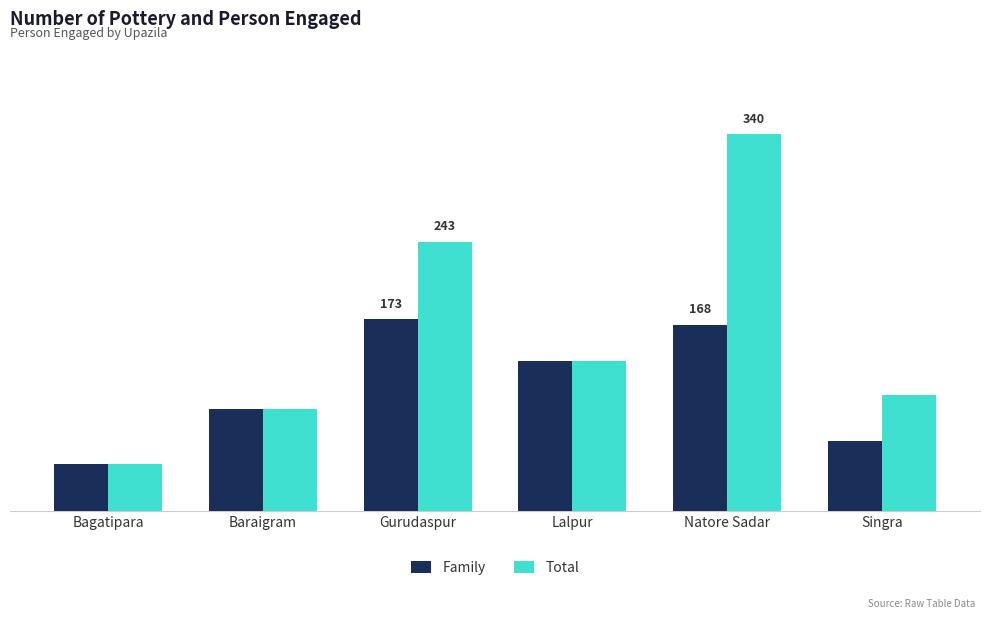

What is the average value of the Total series?

160